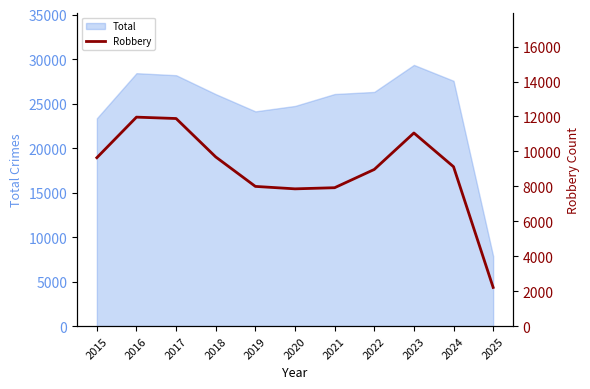

Which category has the highest value in the Total series?

2023